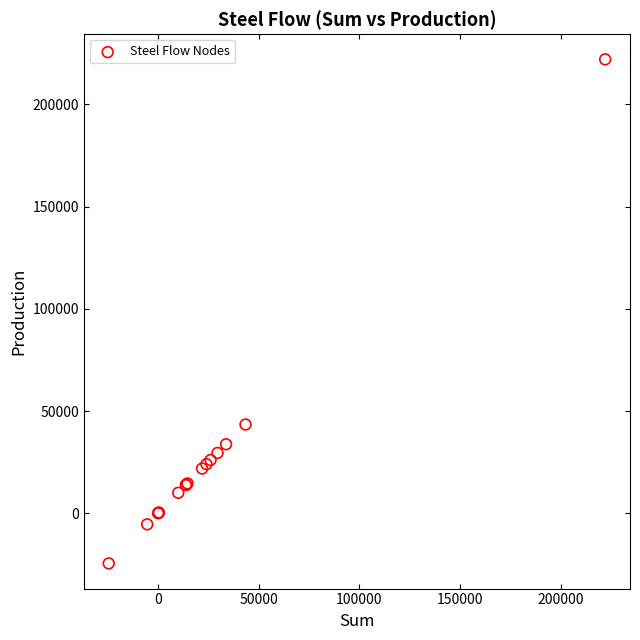

What Y value in the scatter plot is closest to 98751?

43397.3